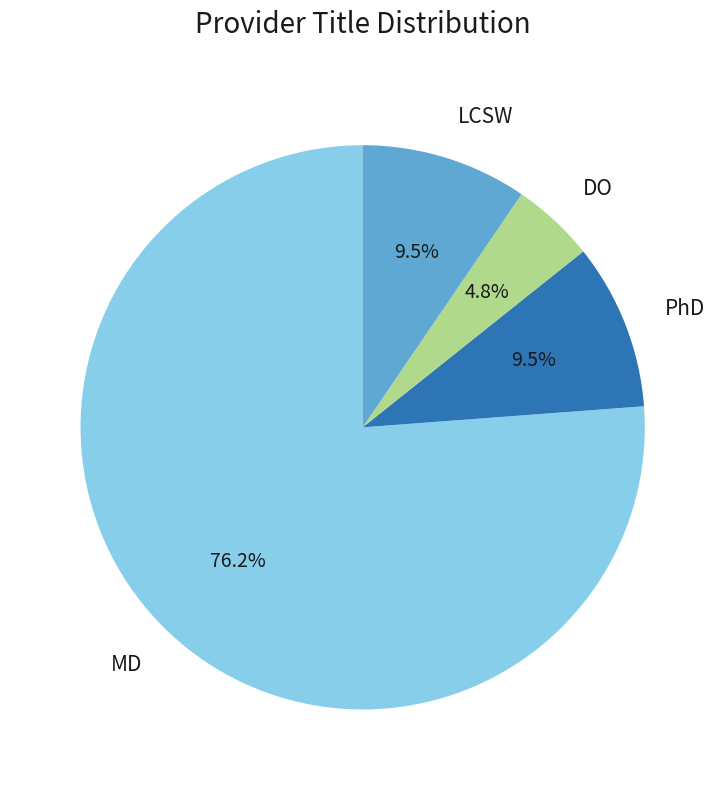

Does any single category account for the majority?

Yes